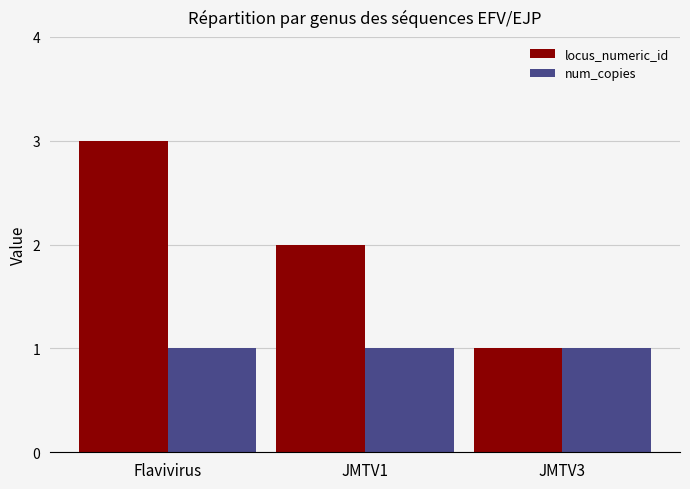

Where does the locus_numeric_id series first go above 2?

Flavivirus